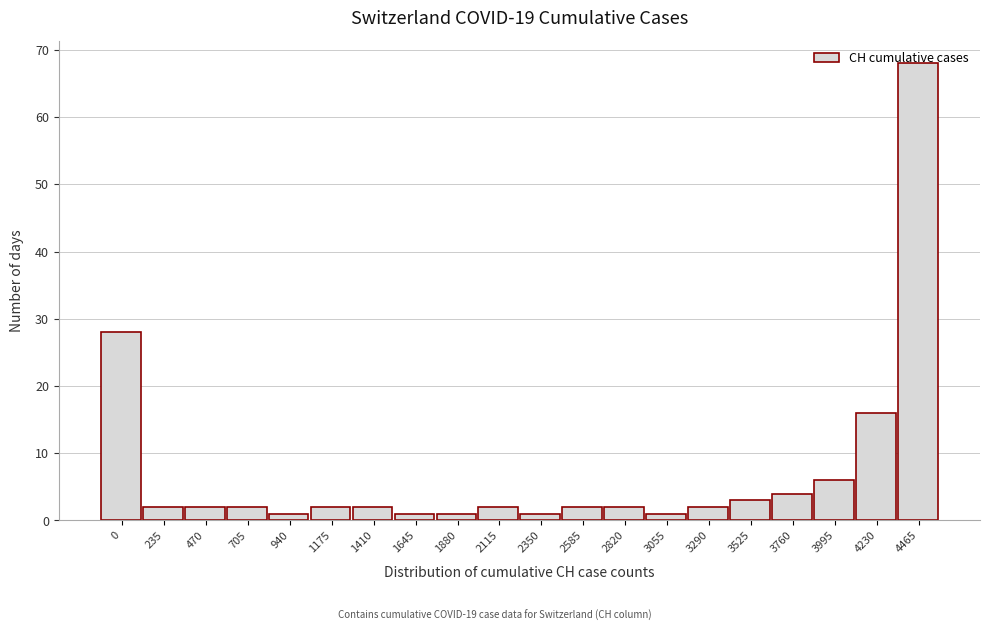

What is the average value?

7